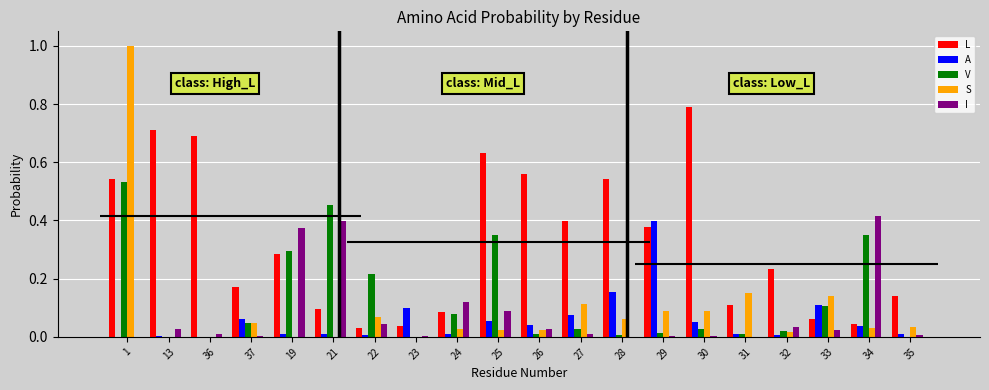

At how many categories does at least one series exceed 0?

20